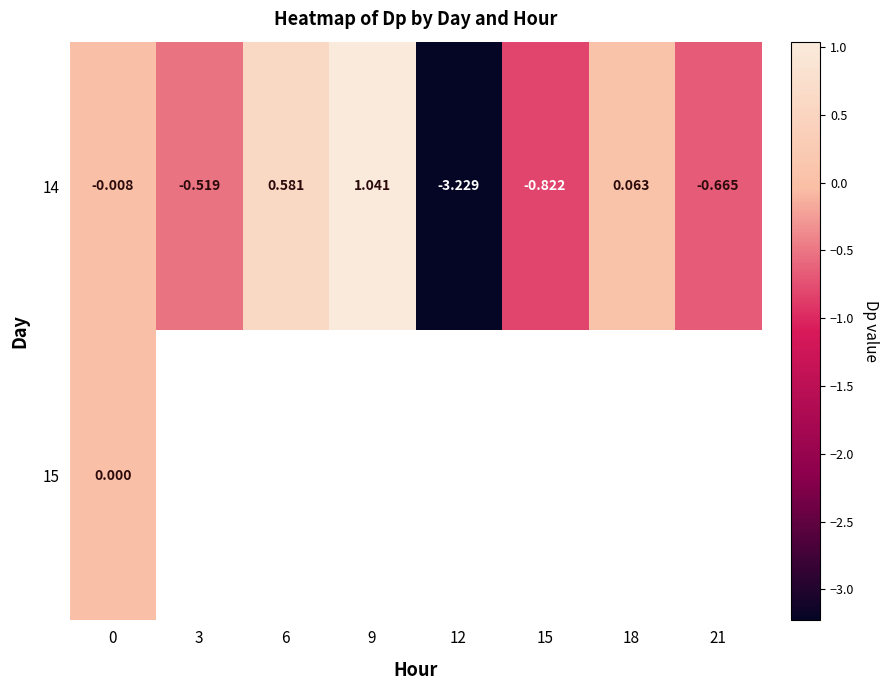

Which series has the widest spread of values?

row_0